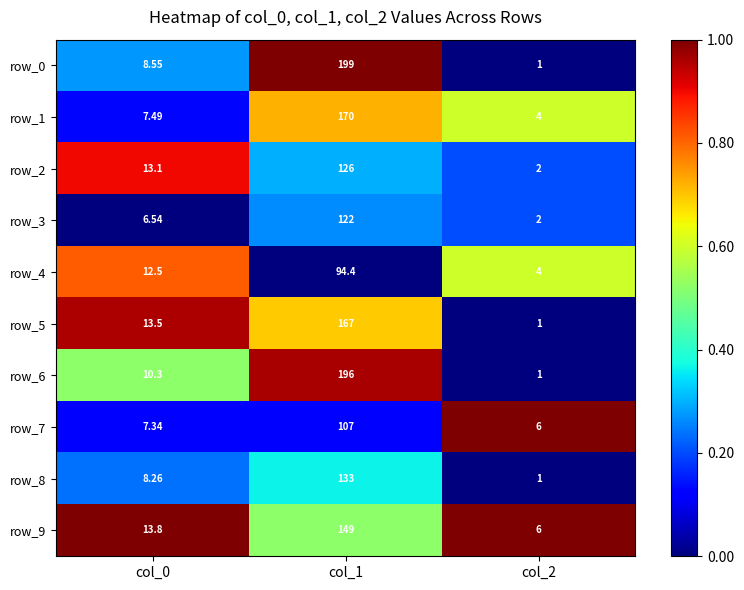

Between col_0 and col_1, which series saw the biggest shift?

row_0